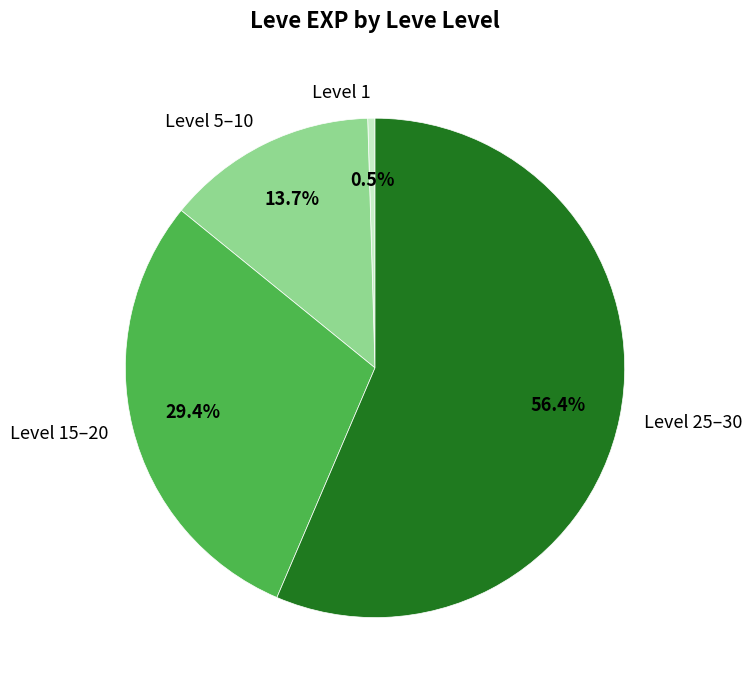

How many slices are in this pie chart?

4